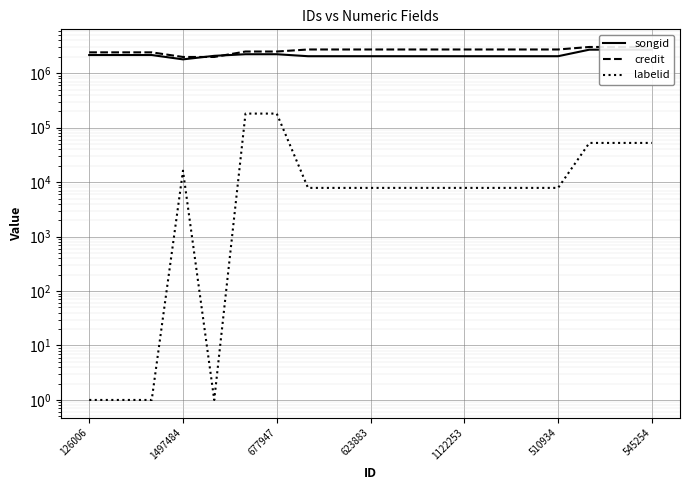

Does the chart display data point markers on the line(s)?

No